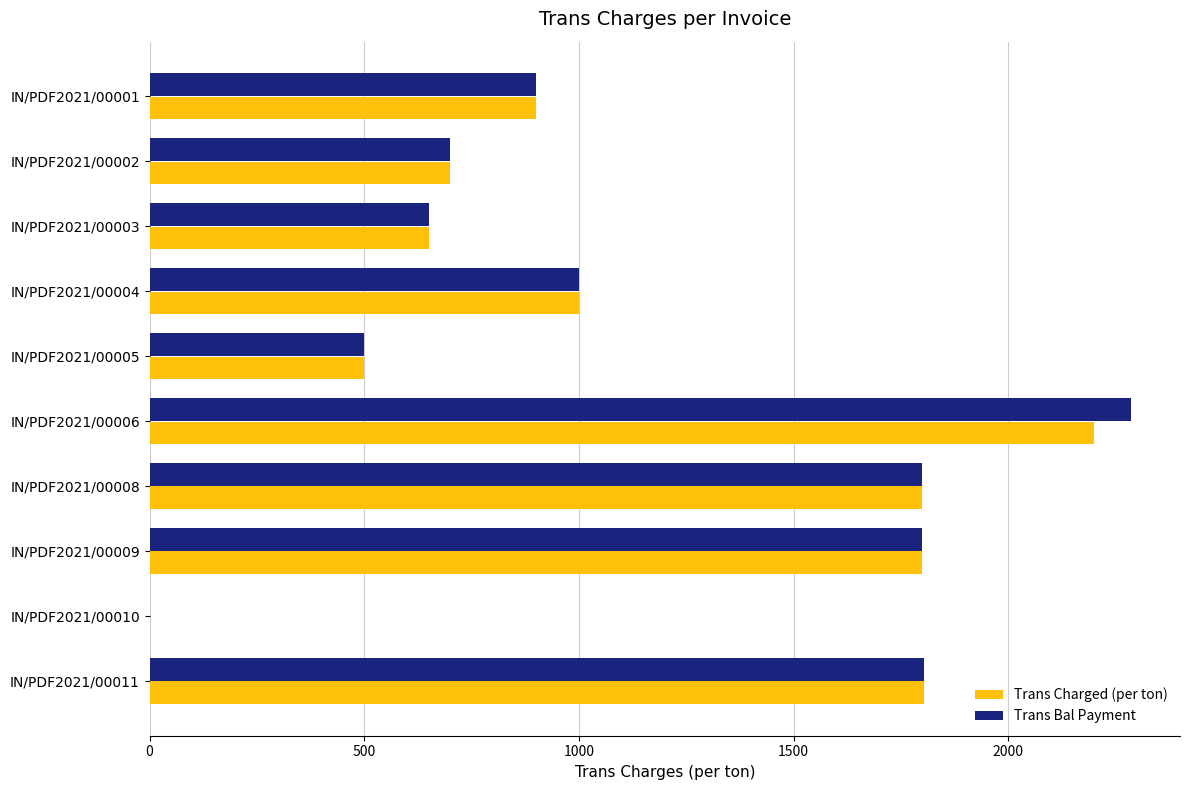

How many values in Trans Charged (per ton) are above zero?

9